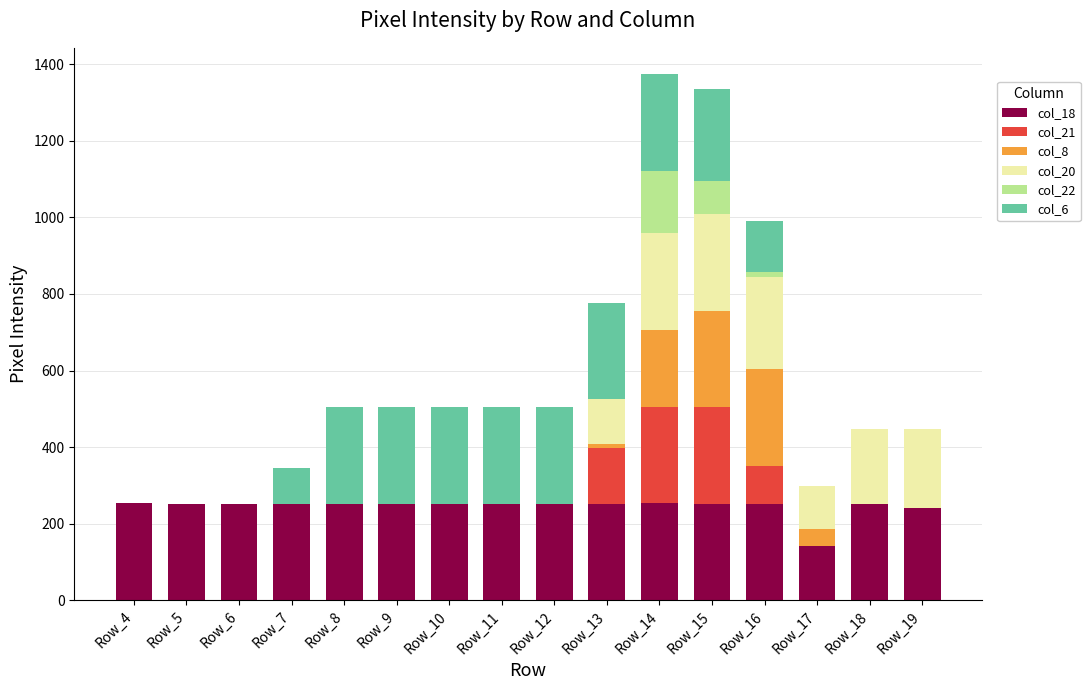

Where is col_6 nearest to the value 126?

Row_16